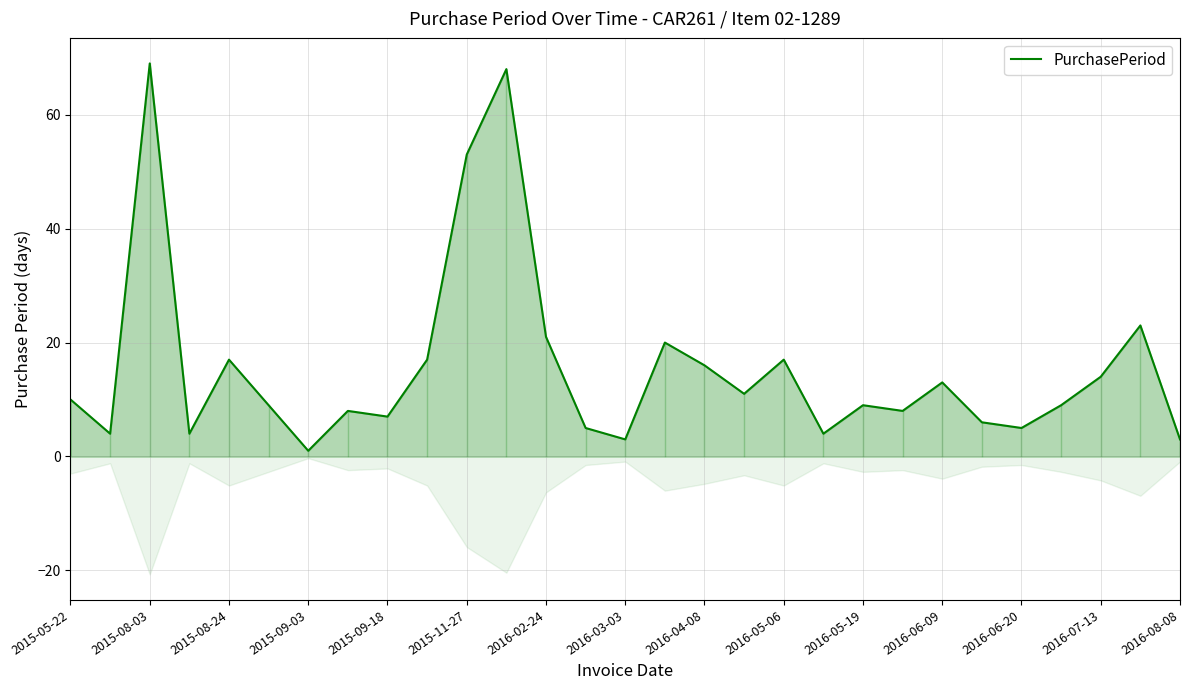

Reading right to left, transcribe all the data shown in this chart.

3	23	14	9	5	6	13	8	9	4	17	11	16	20	3	5	21	68	53	17	7	8	1	9	17	4	69	4	10